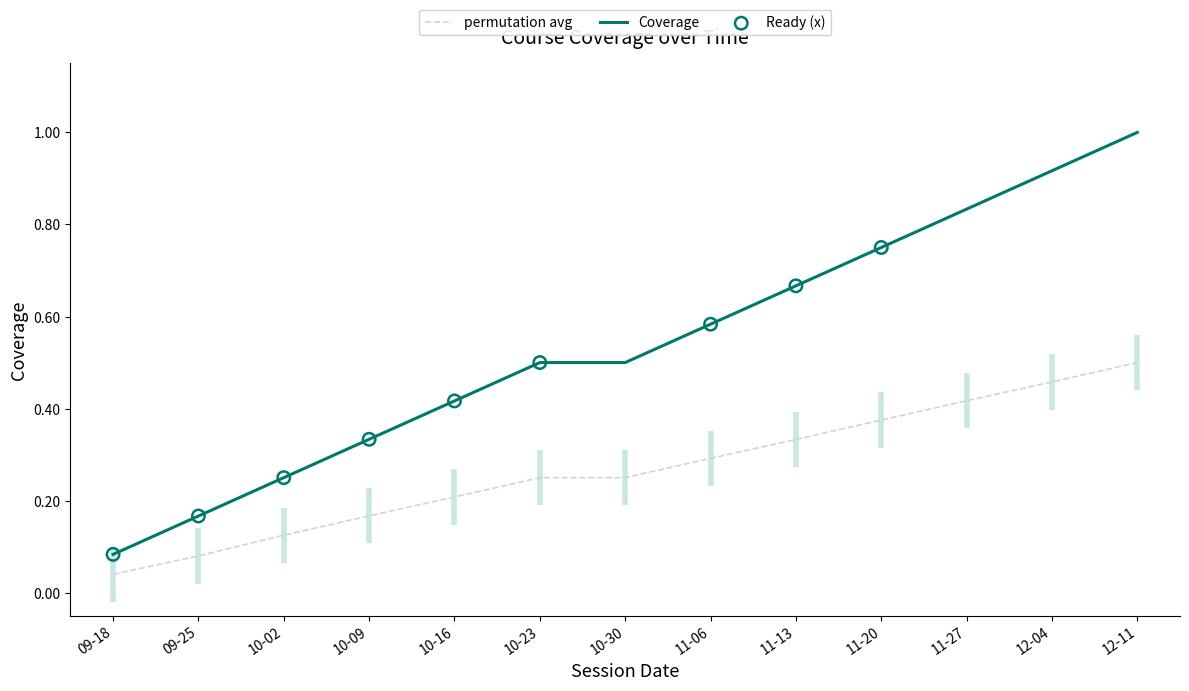

At which label is permutation avg closest to 0?

09-18